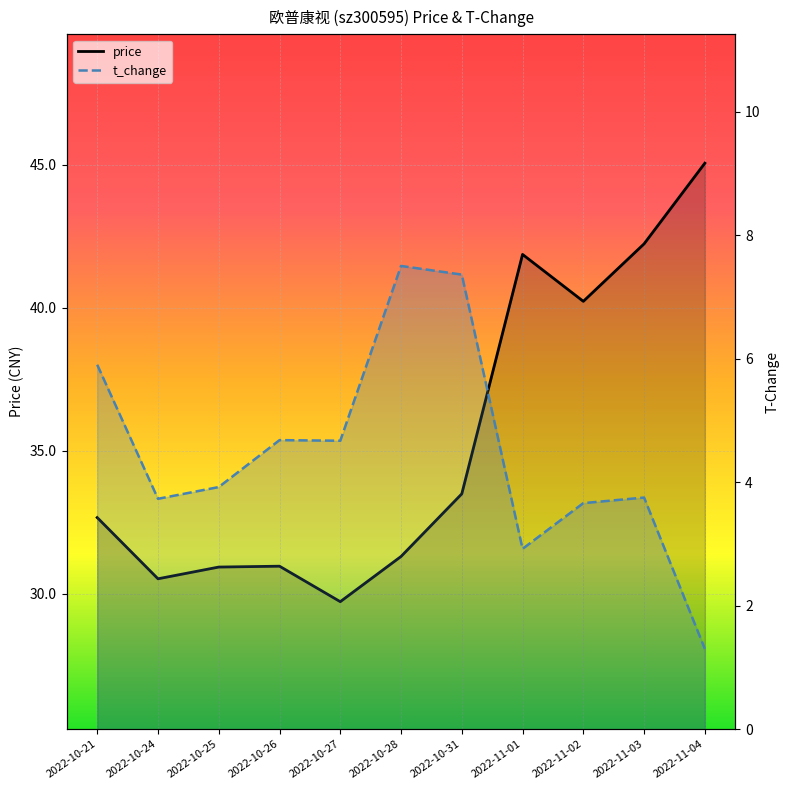

Where is the first local maximum for price?

2022-10-26